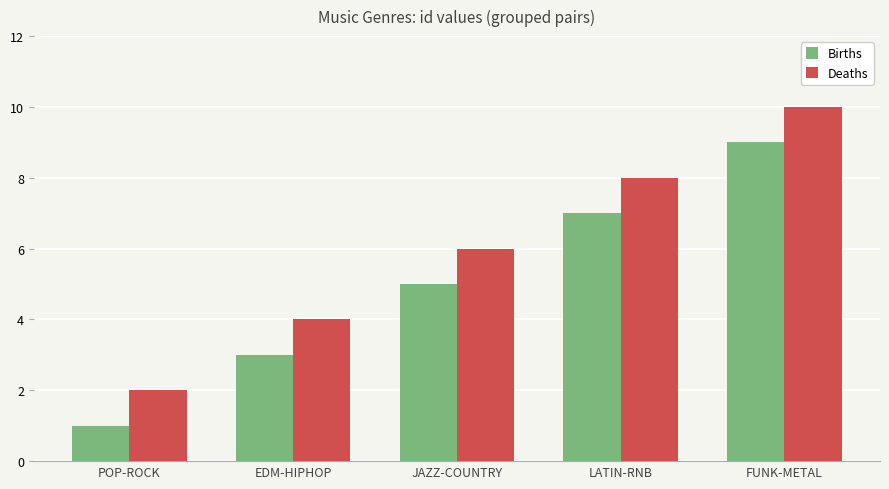

What are all the series names shown in the legend?

Births, Deaths